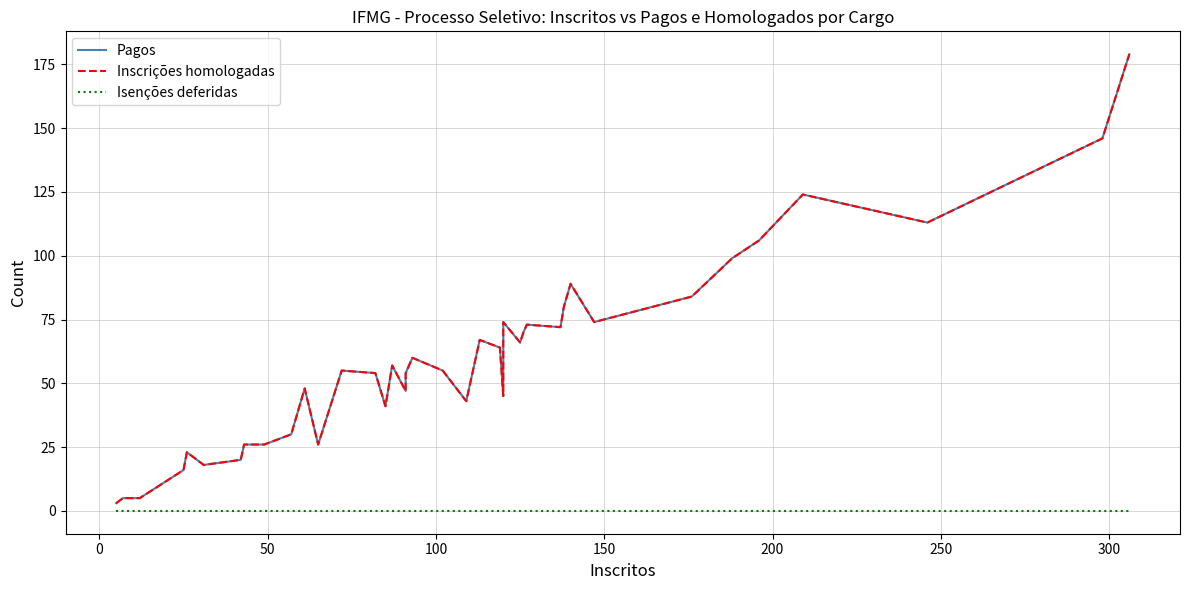

What is the maximum value shown in the chart?

179